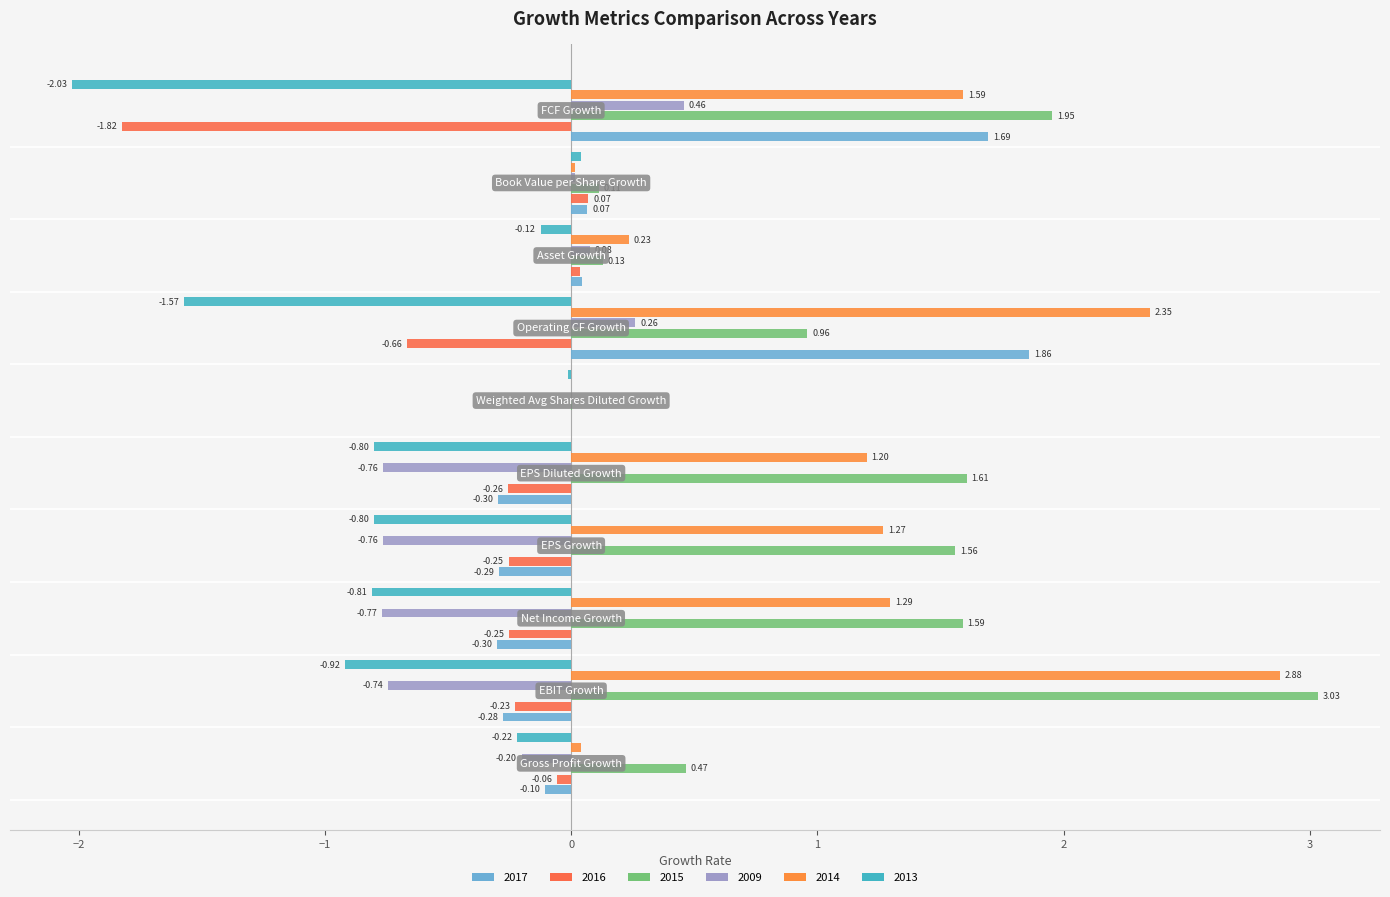

Which has a higher value, Gross Profit Growth or Net Income Growth?

Gross Profit Growth